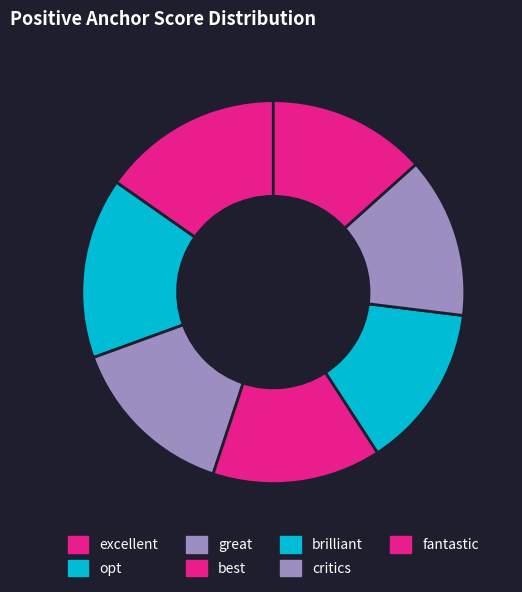

To the nearest percent, what percentage of the pie is critics?

14%